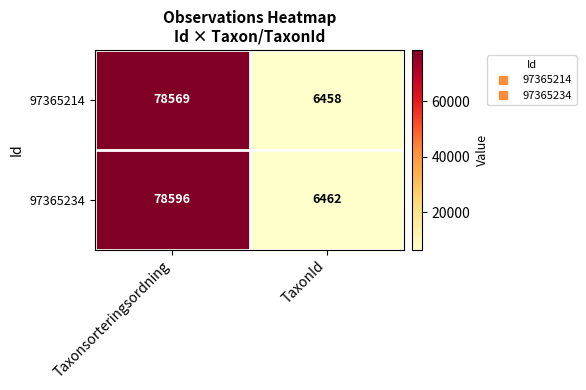

Rank the series by their average value, from lowest to highest.

97365214, 97365234